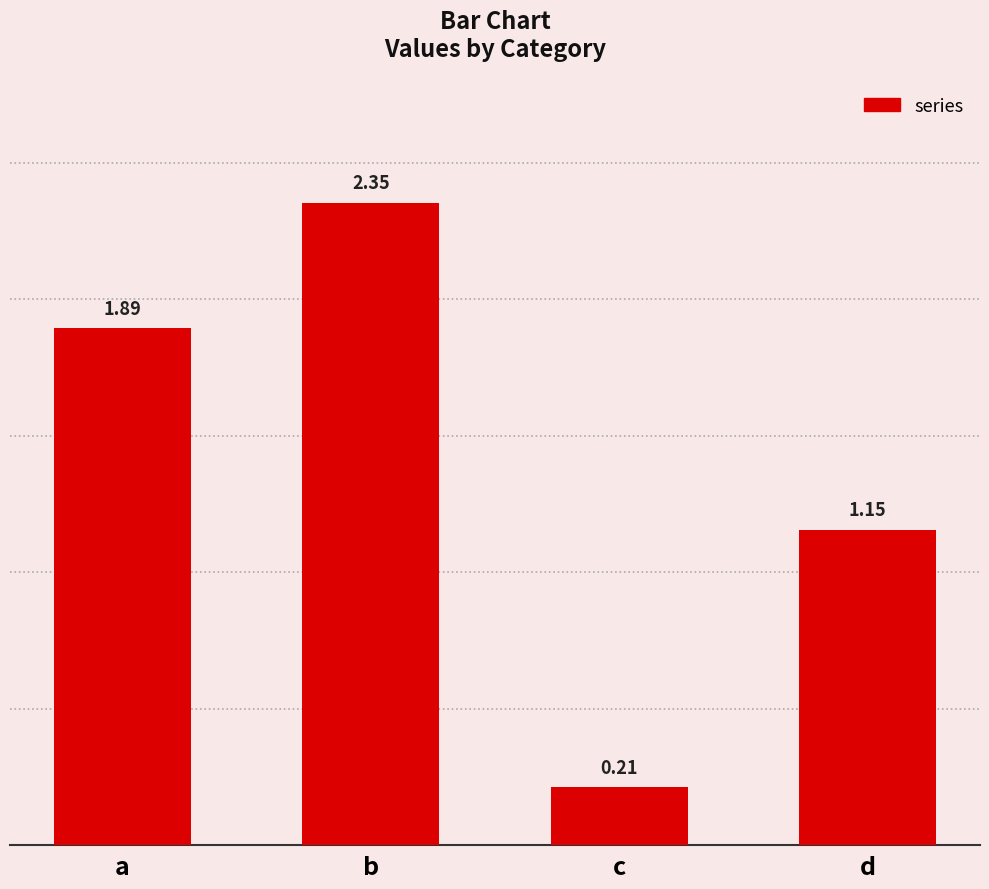

List the labels in order of value, smallest first.

c, d, a, b